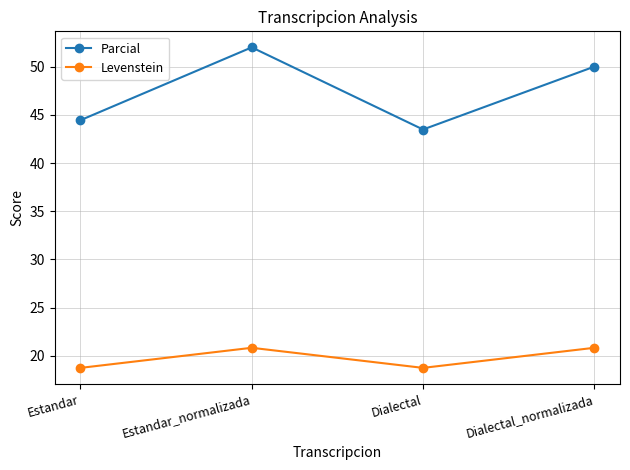

The value of Parcial at Estandar is 44.4. True or false?

True